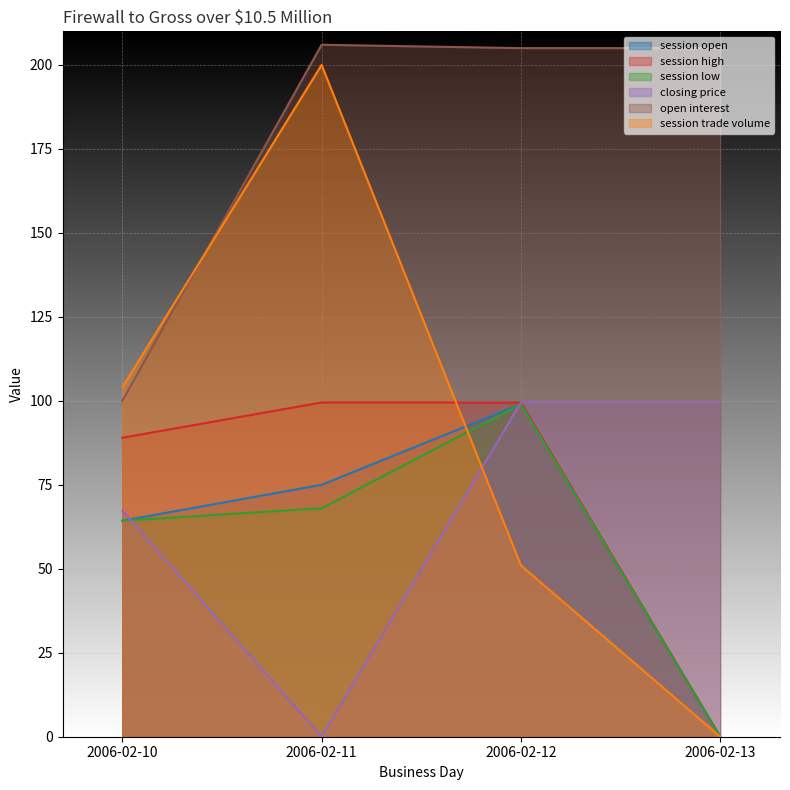

Does the chart display data point markers on the line(s)?

No